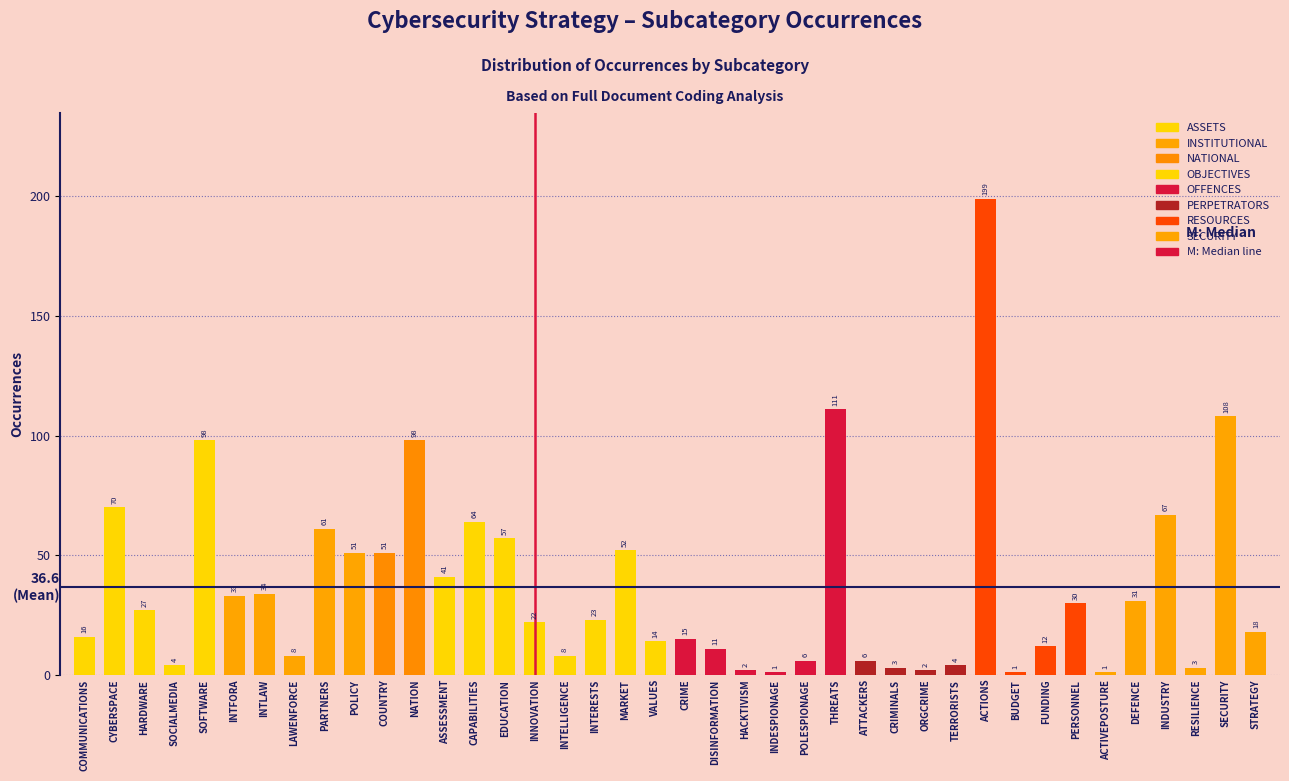

Reading left to right, what are all the values shown in this chart?

COMMUNICATIONS=16	CYBERSPACE=70	HARDWARE=27	SOCIALMEDIA=4	SOFTWARE=98	INTFORA=33	INTLAW=34	LAWENFORCE=8	PARTNERS=61	POLICY=51	COUNTRY=51	NATION=98	ASSESSMENT=41	CAPABILITIES=64	EDUCATION=57	INNOVATION=22	INTELLIGENCE=8	INTERESTS=23	MARKET=52	VALUES=14	CRIME=15	DISINFORMATION=11	HACKTIVISM=2	INDESPIONAGE=1	POLESPIONAGE=6	THREATS=111	ATTACKERS=6	CRIMINALS=3	ORGCRIME=2	TERRORISTS=4	ACTIONS=199	BUDGET=1	FUNDING=12	PERSONNEL=30	ACTIVEPOSTURE=1	DEFENCE=31	INDUSTRY=67	RESILIENCE=3	SECURITY=108	STRATEGY=18